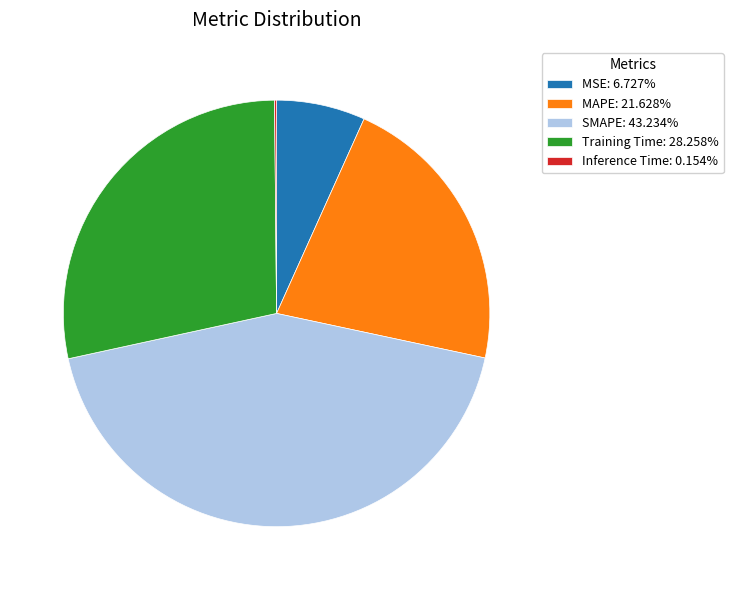

Is the sum of MSE: 6.727% and MAPE: 21.628% greater than half?

No